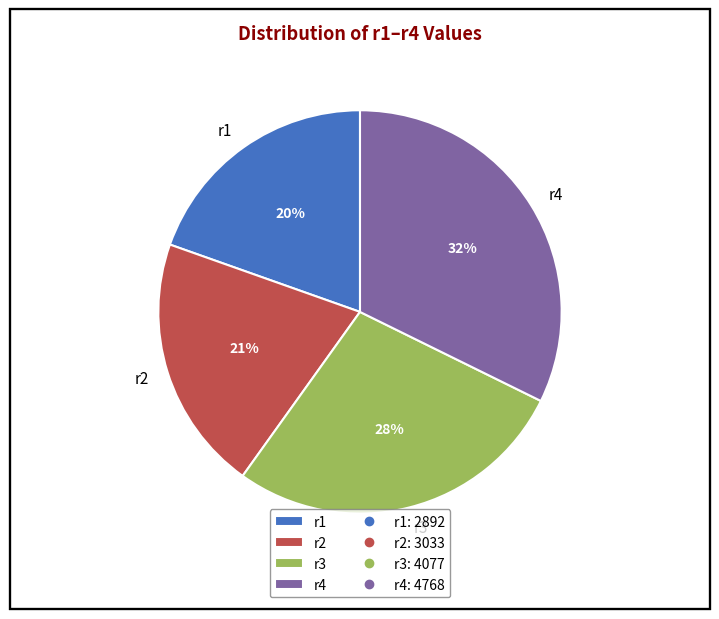

True or false: r4 accounts for 32% of the total.

True